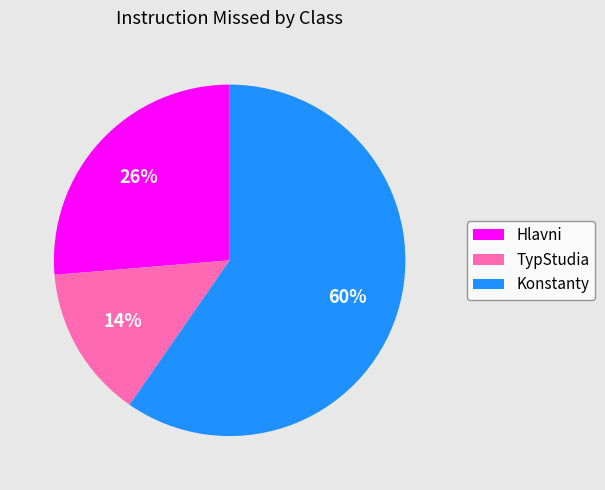

How many segments does this pie chart have?

3